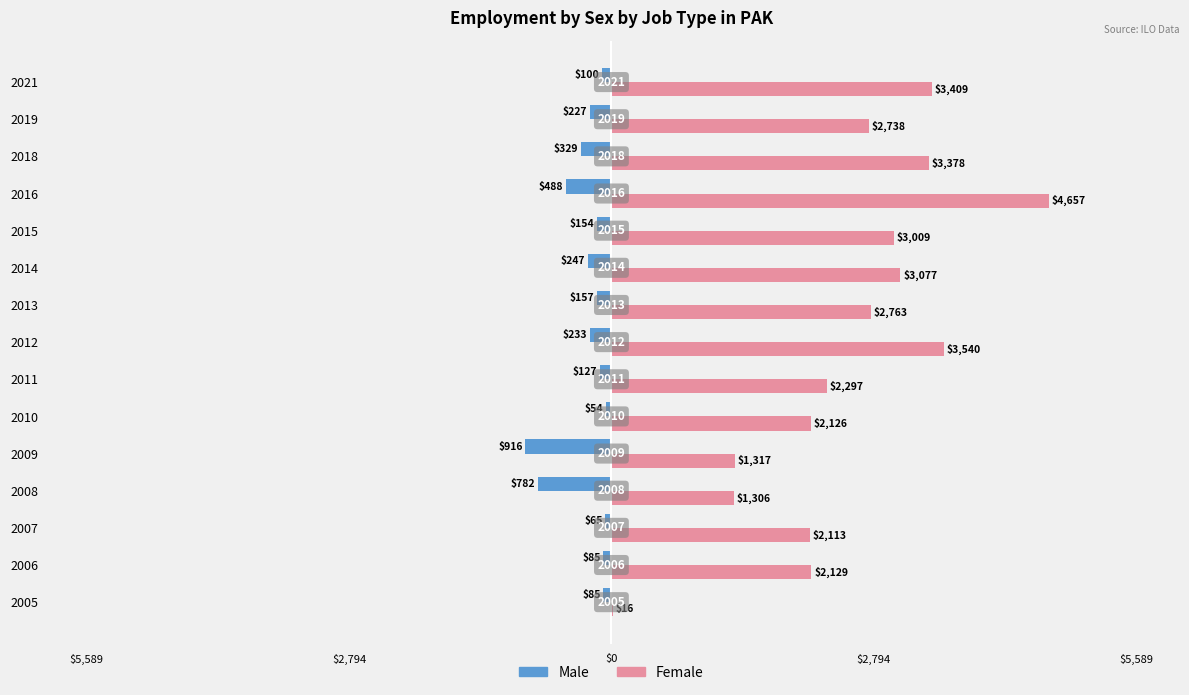

Reading right to left, what are all the values shown in this chart?

Male: -100.1	-227.1	-328.7	-488.3	-154.5	-247.3	-156.9	-233.4	-126.9	-54.4	-916.2	-782.0	-64.5	-84.7	-85.0
Female: 3408.9	2737.9	3378.2	4657.4	3009.5	3076.6	2763.2	3540.0	2296.9	2126.1	1316.6	1305.8	2112.9	2129.1	16.2